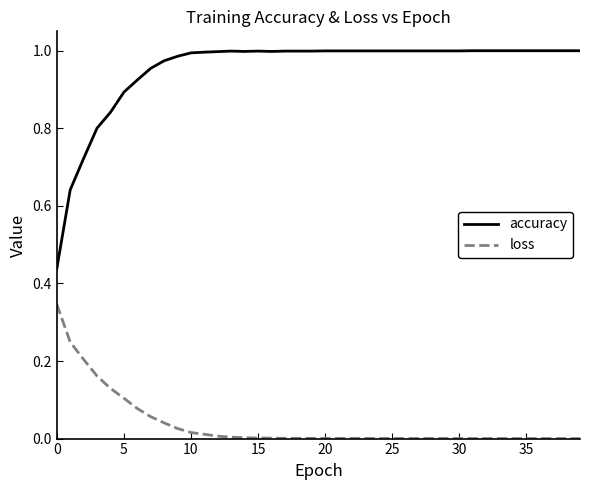

True or false: loss and accuracy intersect in this chart.

False